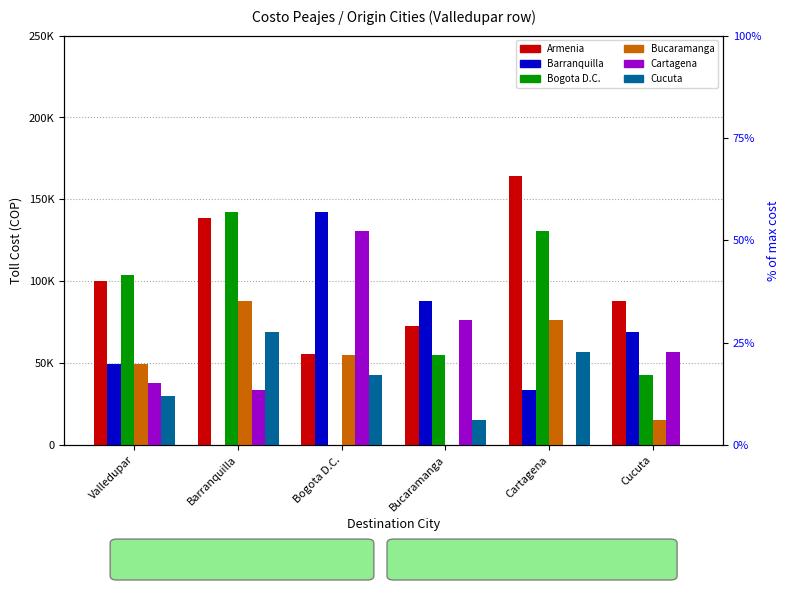

Where is Barranquilla nearest to the value 71250?

Cucuta